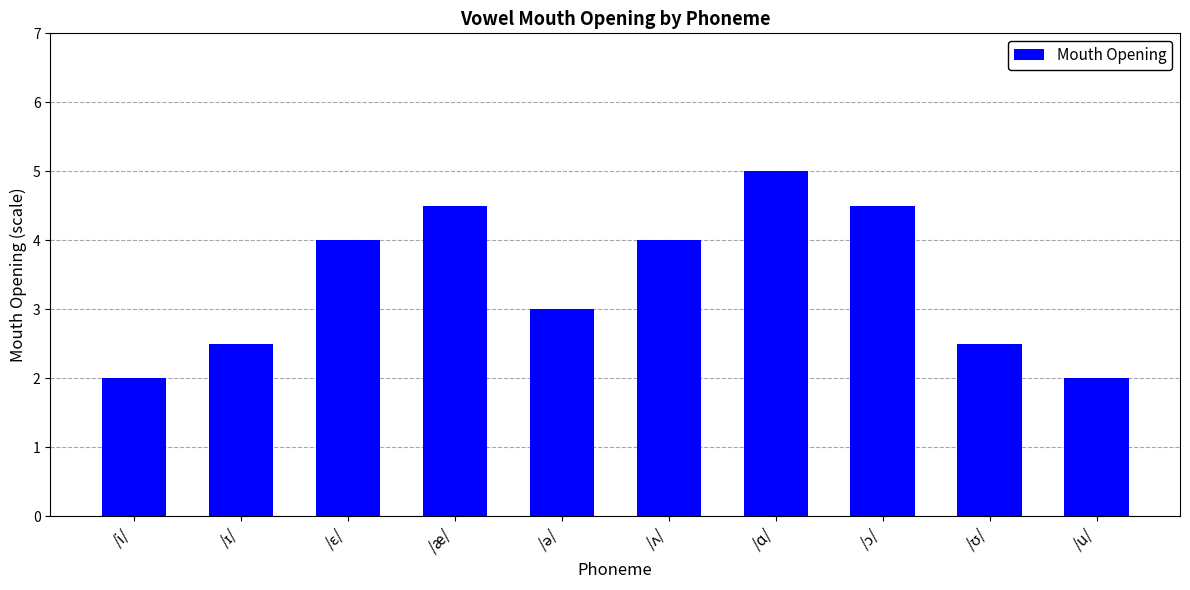

What is the change in value from /i/ to /ɑ/?

+3.0